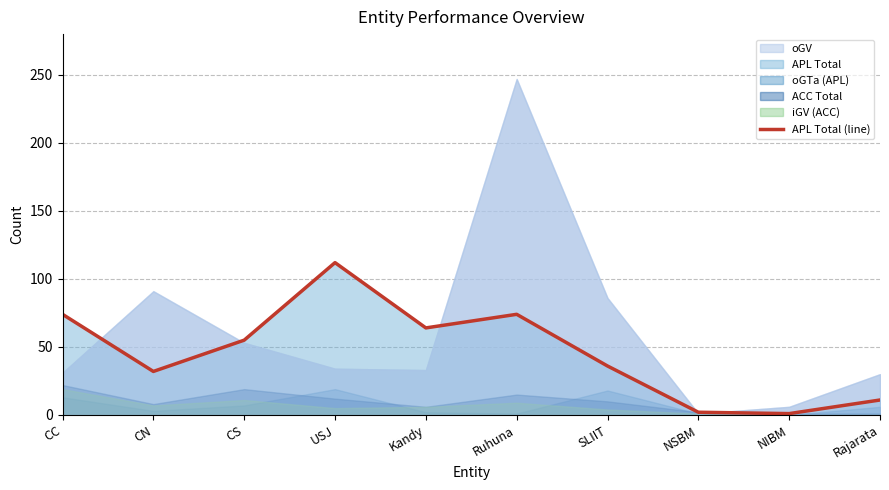

Which has a higher value, Rajarata or CN?

CN